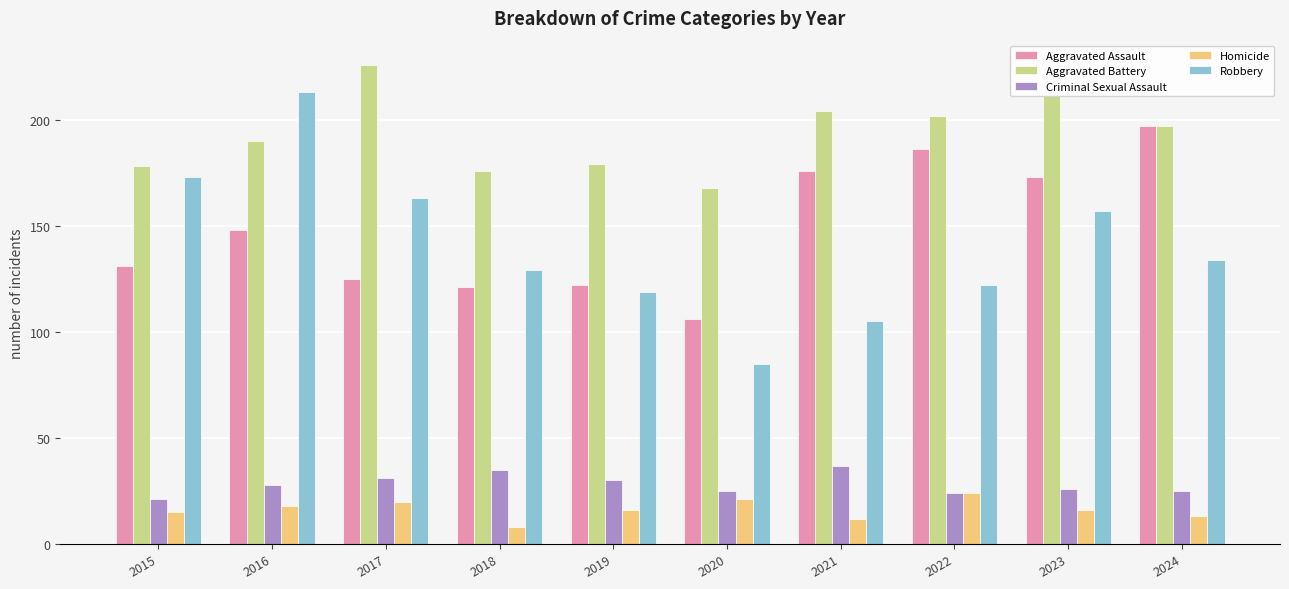

Which series has the largest range (max minus min)?

Robbery